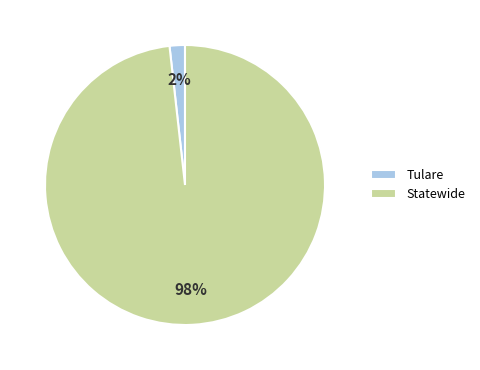

Count the number of slices in the pie.

2